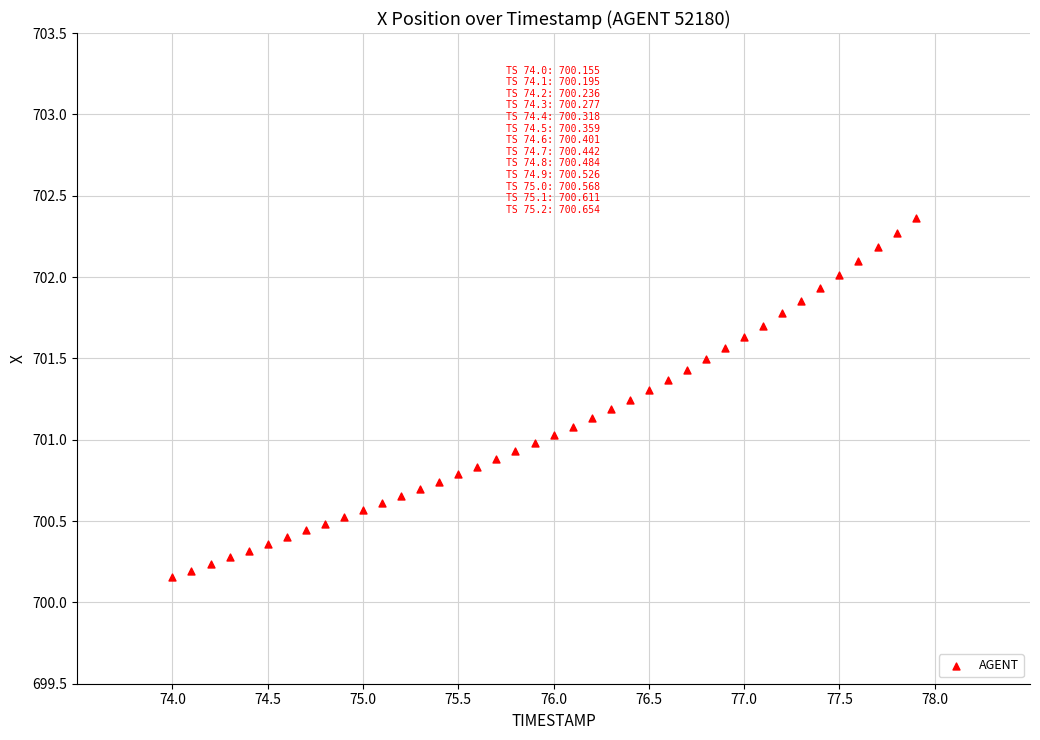

What is the range of Y values (max minus min)?

2.2